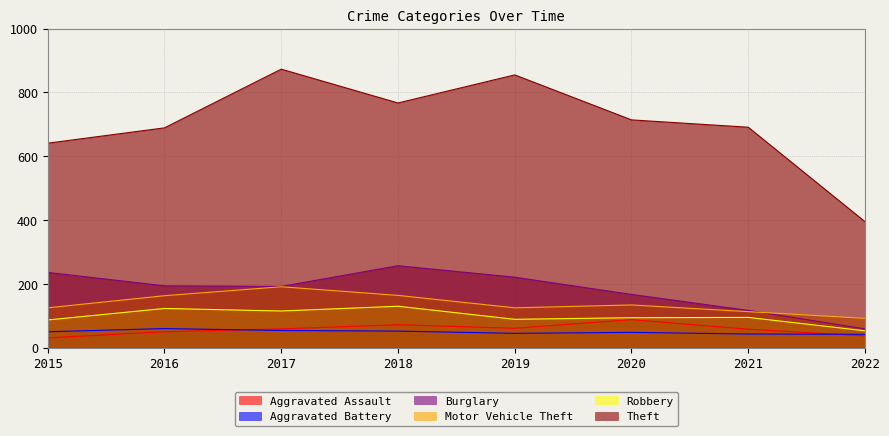

At which category is the sum across all series the highest?

2017